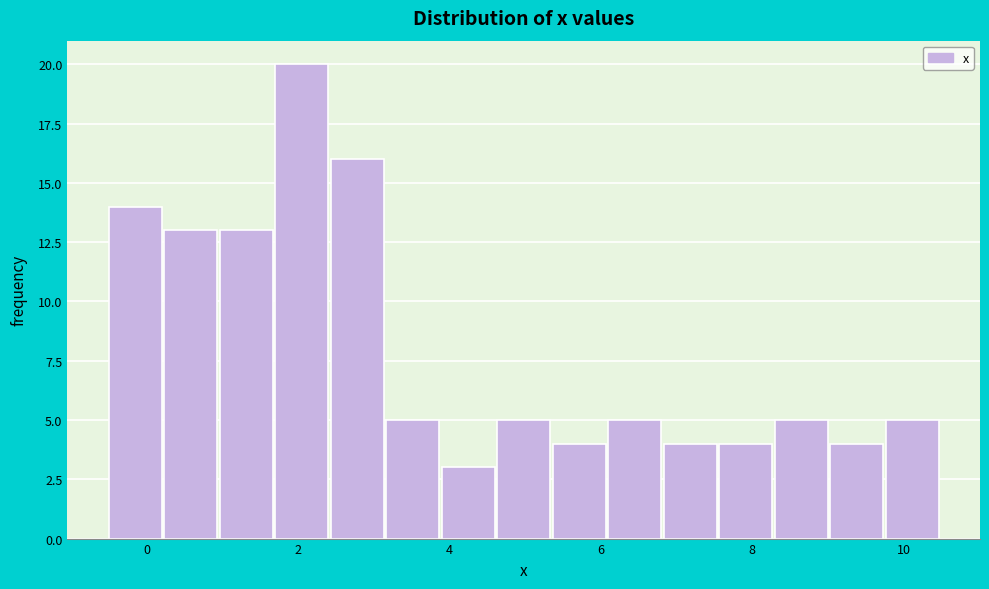

Around what value on the x-axis is the tallest bar? Give the approximate position of its centre, as read against the axis.

2.0